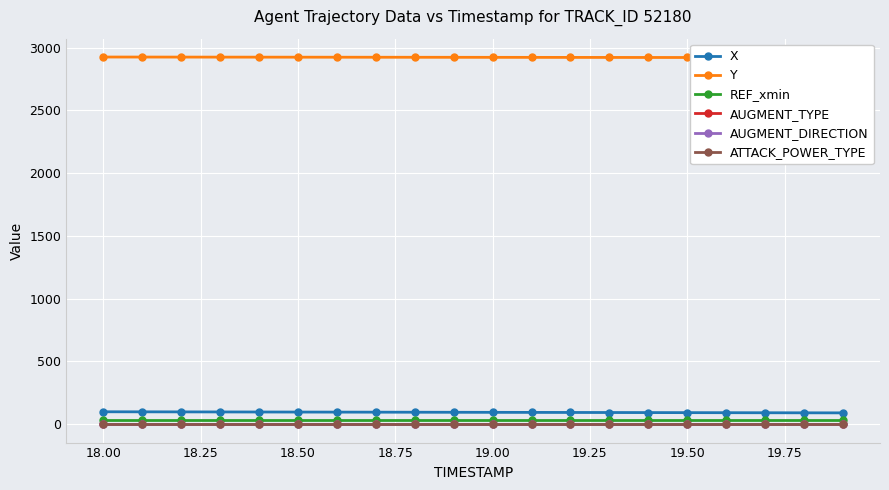

What are all the series names shown in the legend?

X, Y, REF_xmin, AUGMENT_TYPE, AUGMENT_DIRECTION, ATTACK_POWER_TYPE